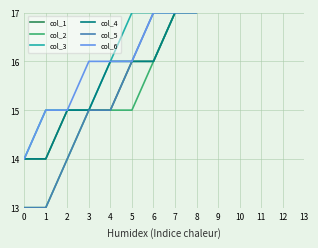

True or false: col_5 has more than 1 interior local peaks.

False